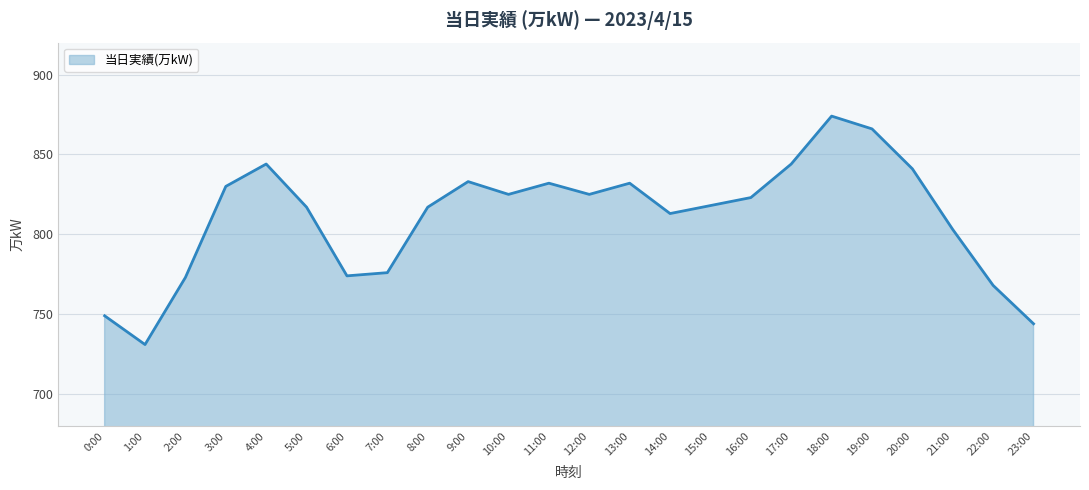

At which category does the chart reach its minimum across all series?

1:00